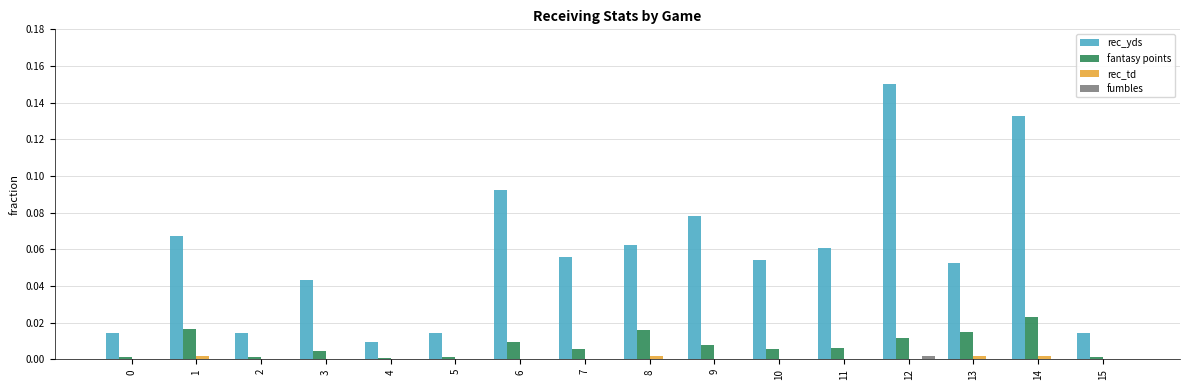

What is the sum of all rec_yds values?

0.9